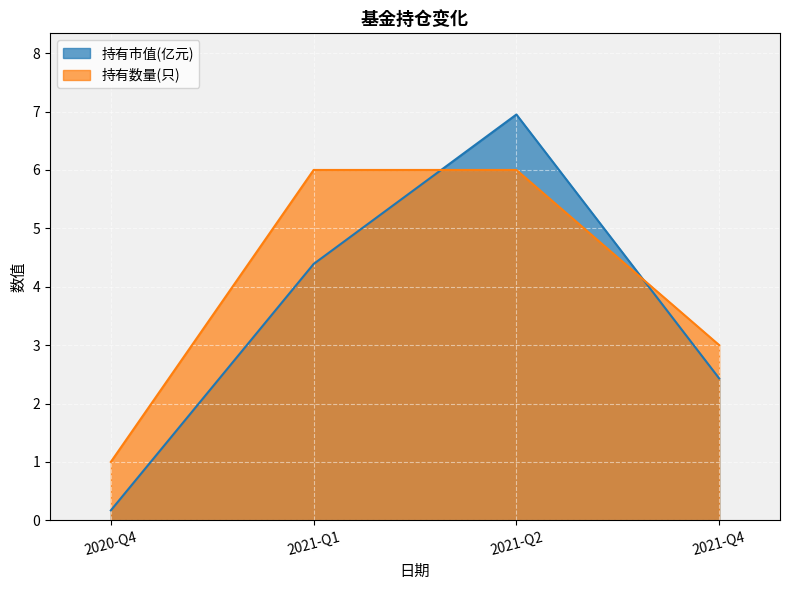

What are all the series names shown in the legend?

持有市值(亿元), 持有数量(只)